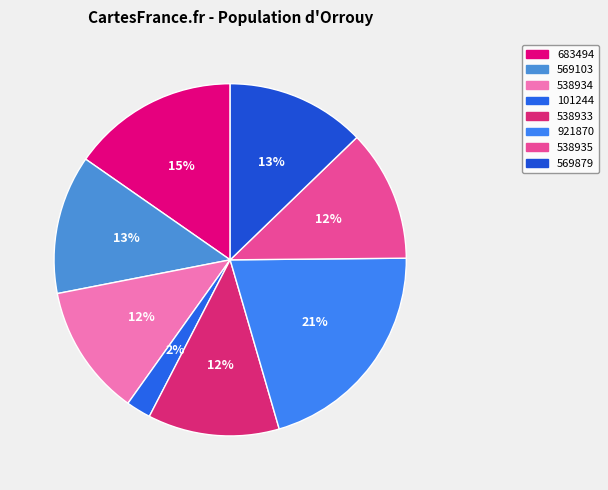

How many segments does this pie chart have?

8